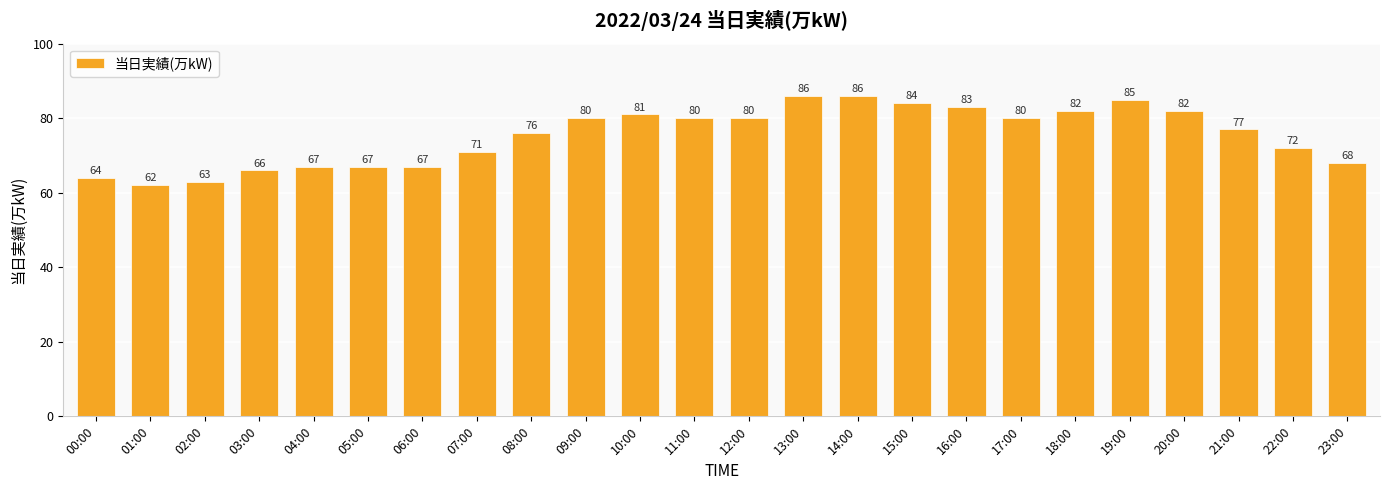

What value does the data have at 14:00, to the nearest 5?

85